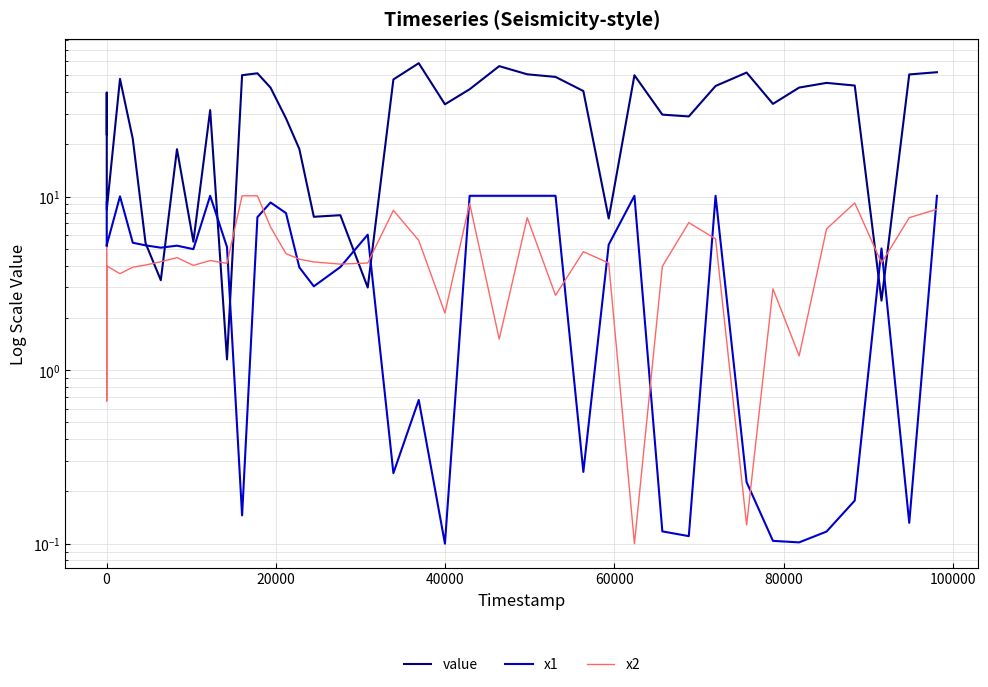

What is the average value of the x1 series?

4.9